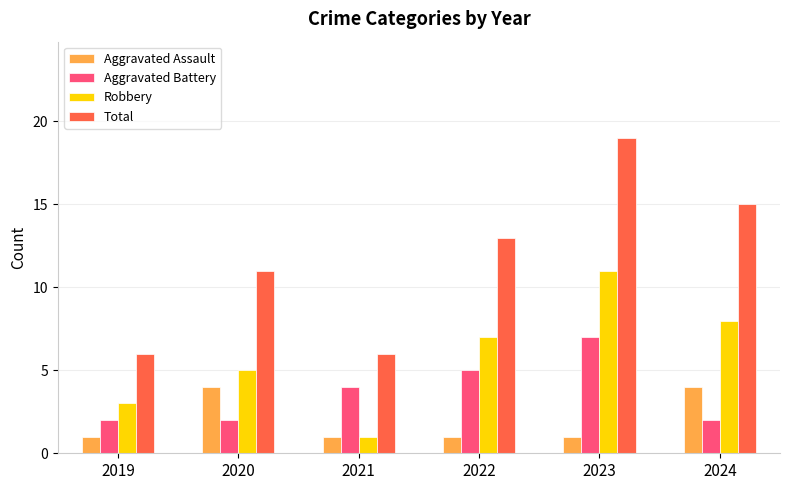

How many bars are there in total?

24